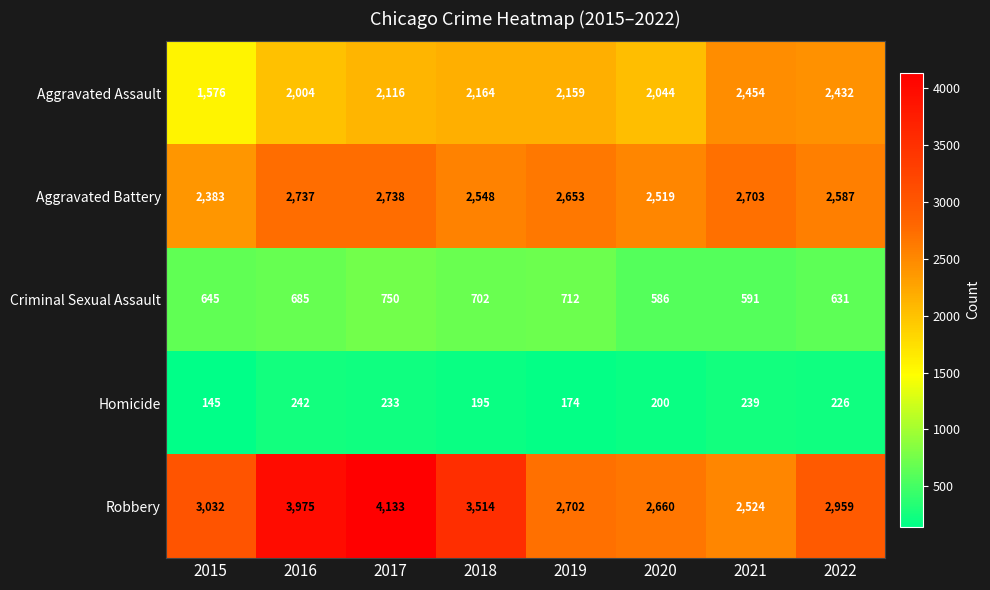

The Aggravated Assault series shows 2432 at 2022. True or false?

True